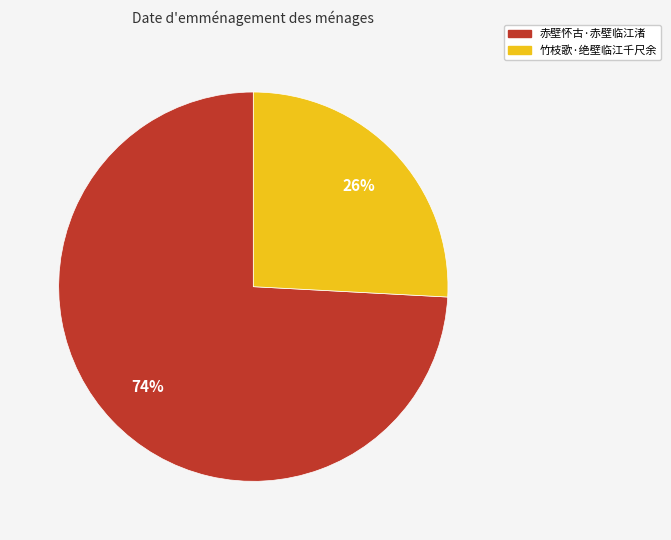

Does 赤壁怀古·赤壁临江渚 account for over 50% of the chart?

Yes